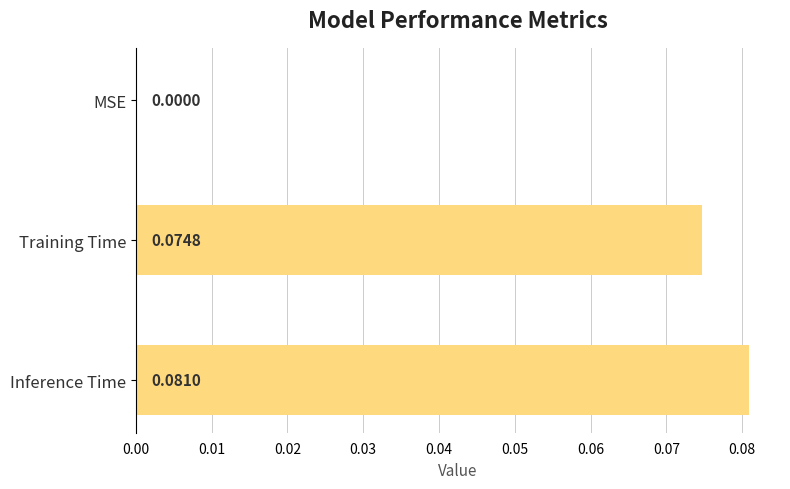

Are the bars grouped side by side (vs. stacked)?

No